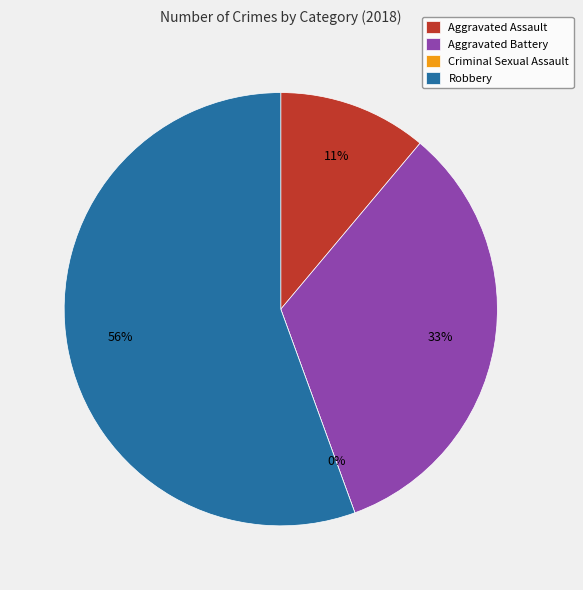

Rank the categories by value from highest to lowest.

Robbery, Aggravated Battery, Aggravated Assault, Criminal Sexual Assault